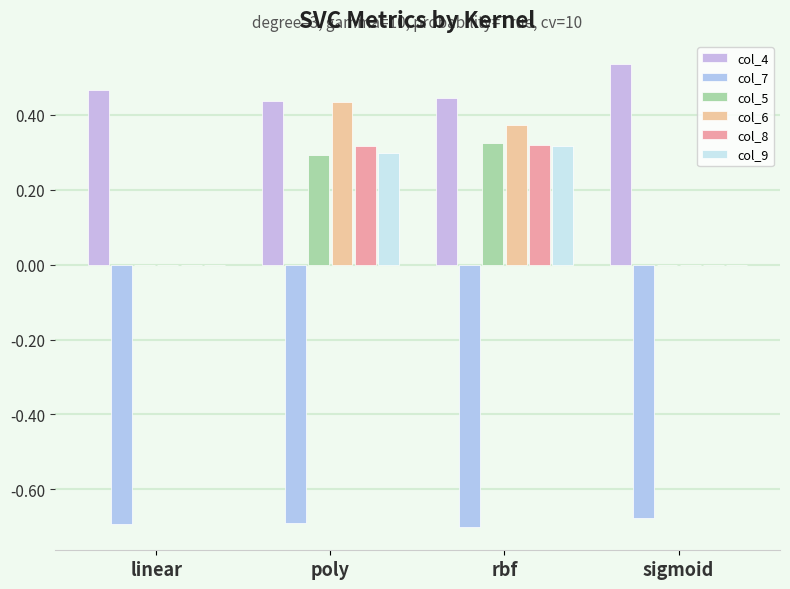

Are the bars grouped side by side (vs. stacked)?

Yes